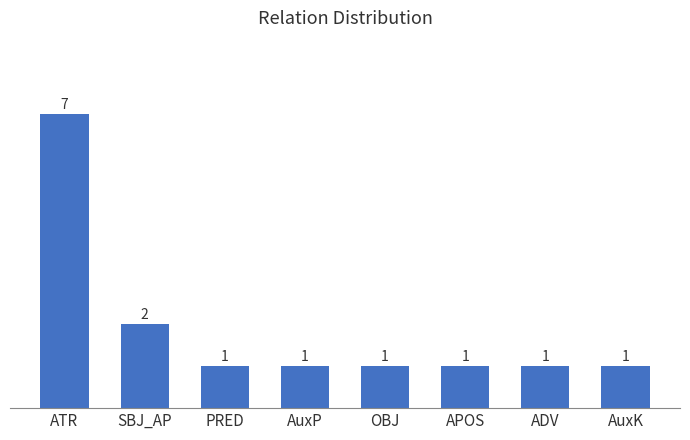

Approximately how many times larger is the value at OBJ compared to PRED?

1.0